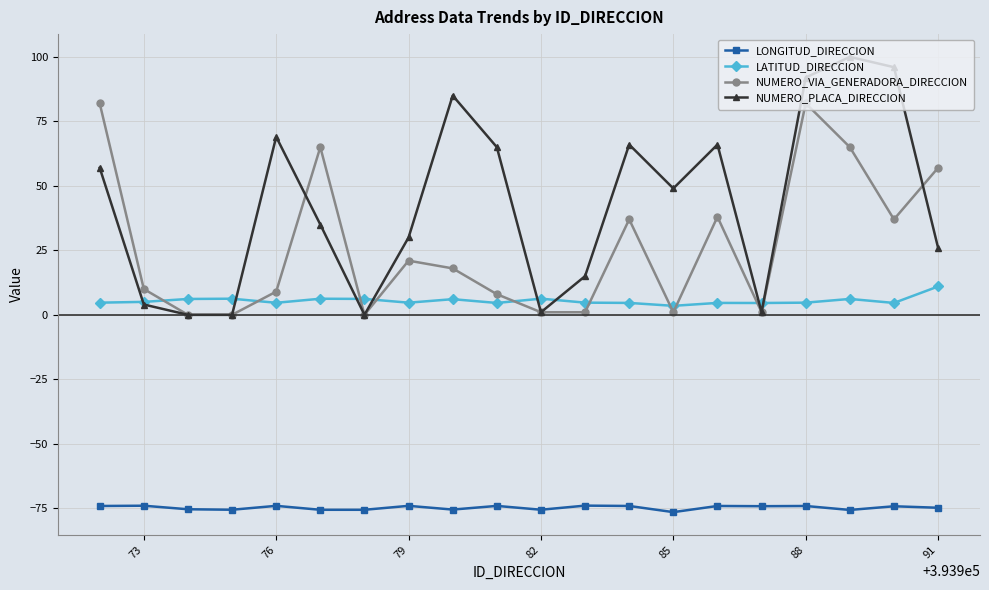

What is the value of the LONGITUD_DIRECCION point at the 17th from the left?

-74.1